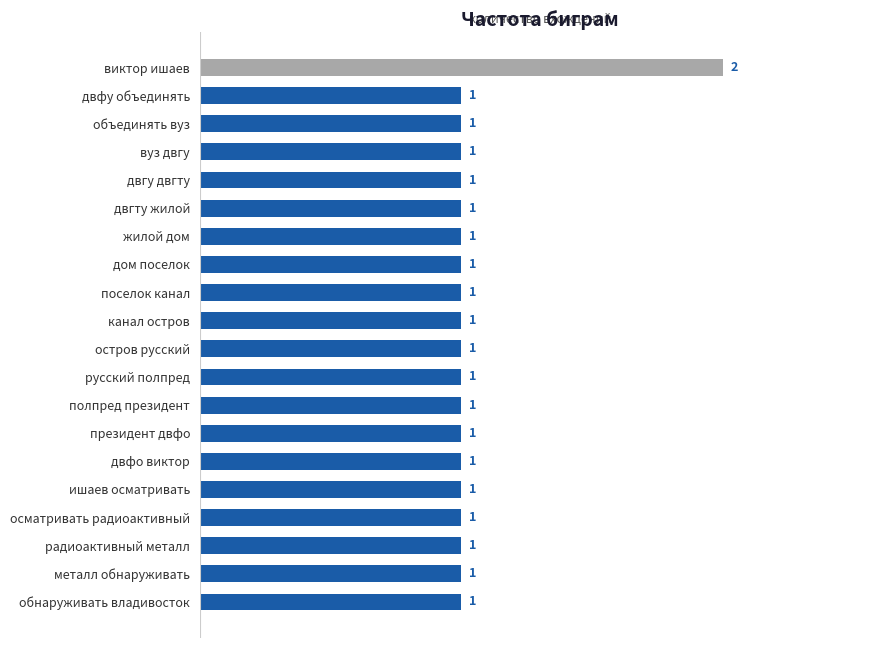

What is the maximum value shown in the chart?

2